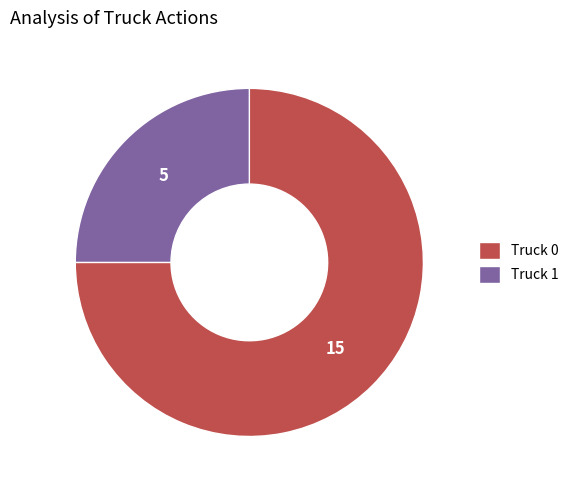

Approximately how many times larger is the value at Truck 0 compared to Truck 1?

3.0